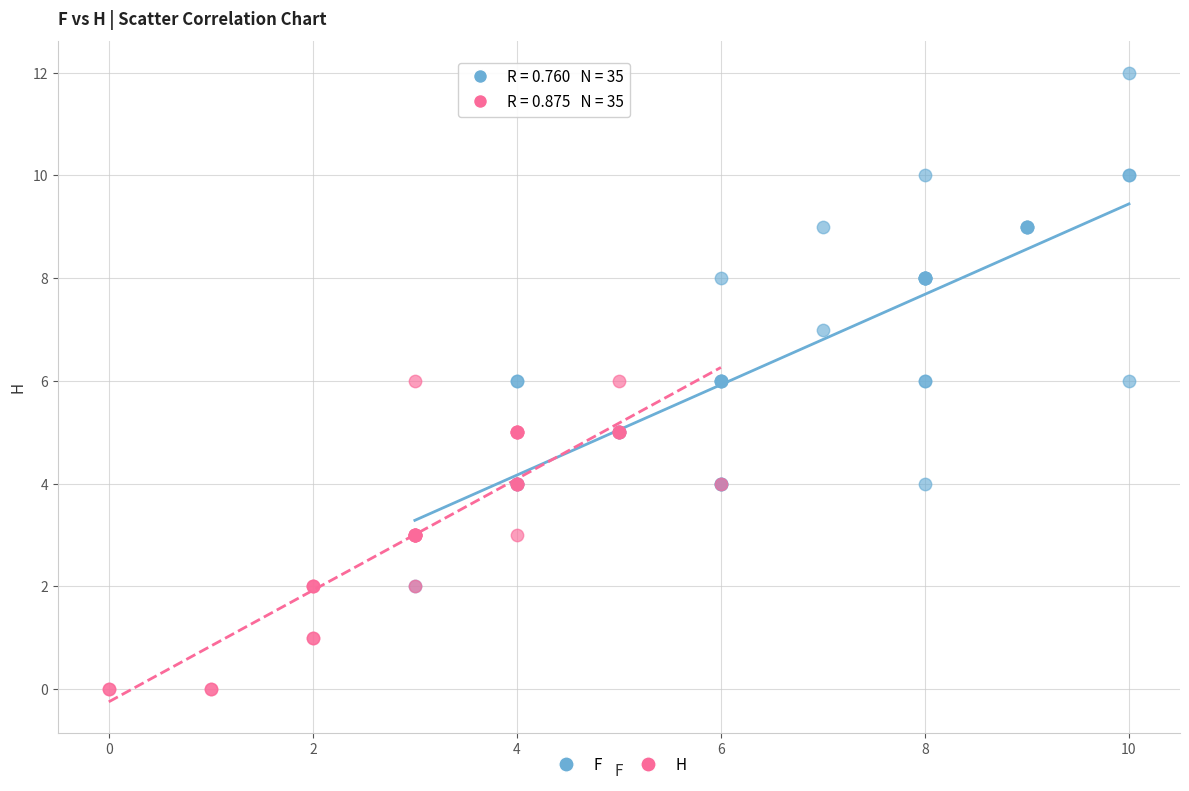

Which series has the widest spread of Y values?

F